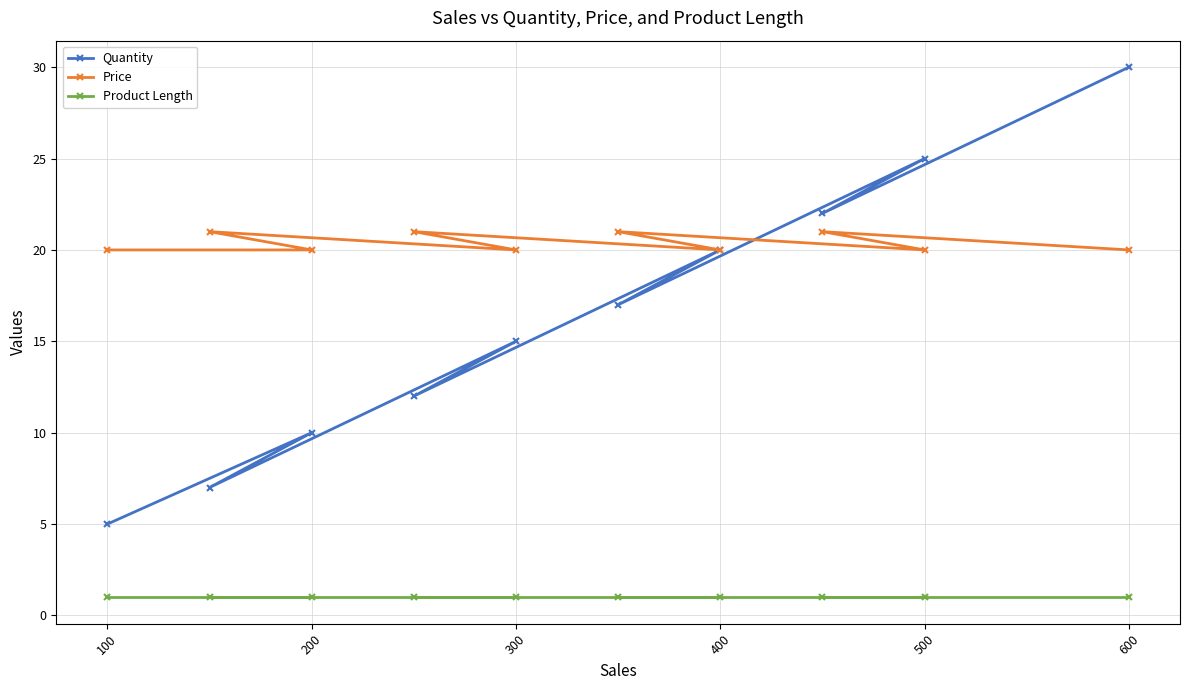

At 600, list the series in order from largest to smallest.

Quantity, Price, Product Length